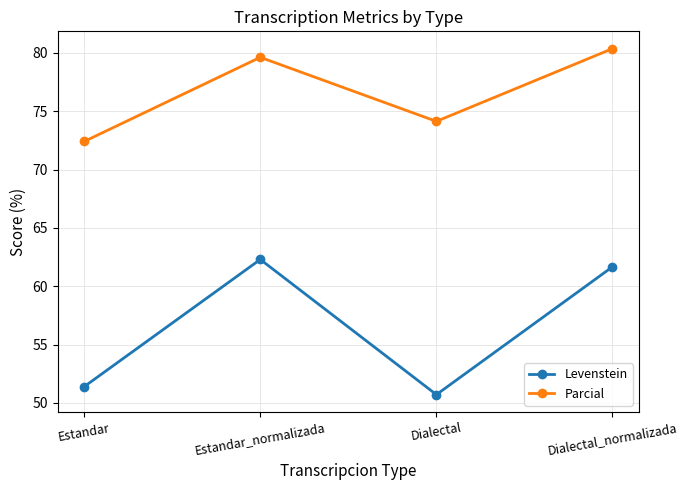

Which category has the lowest value in the Levenstein series?

Dialectal